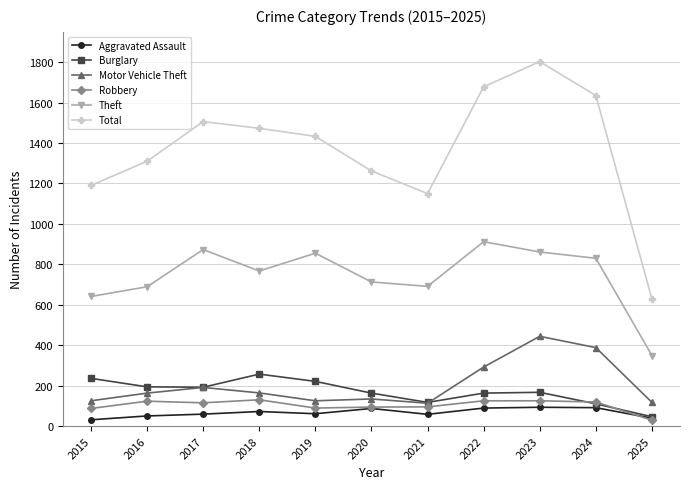

Is it true that Total equals 1506 at 2017?

True